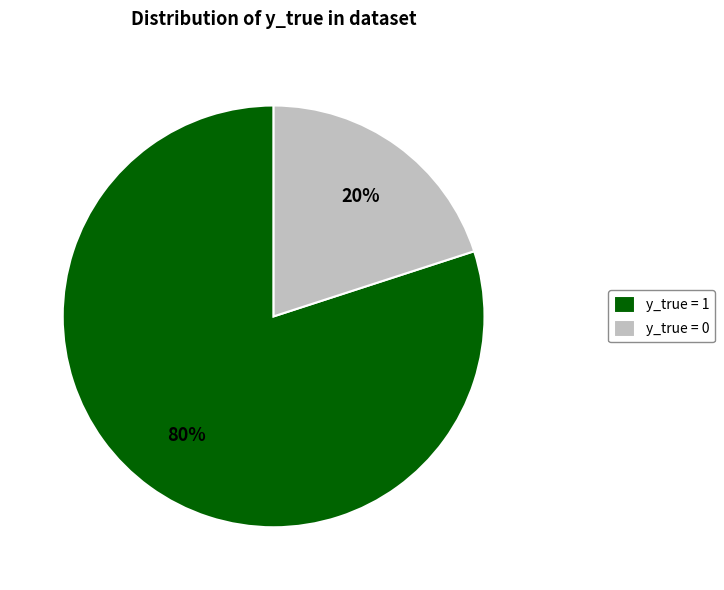

Combined, do y_true = 0 and y_true = 1 account for over 50%?

Yes